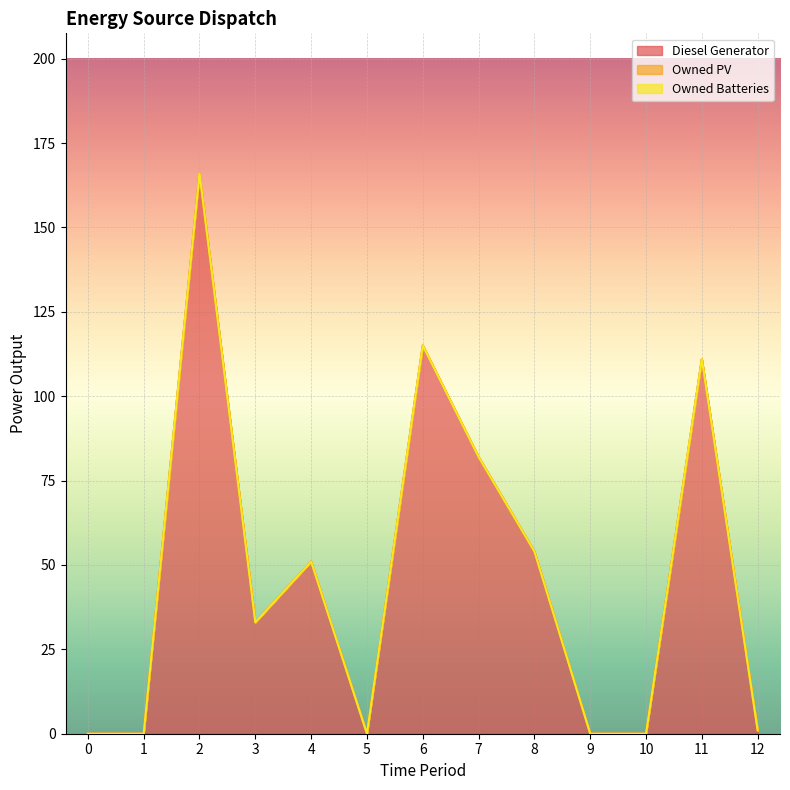

What is the sum of the Diesel Generator values at 12 and 3?

34